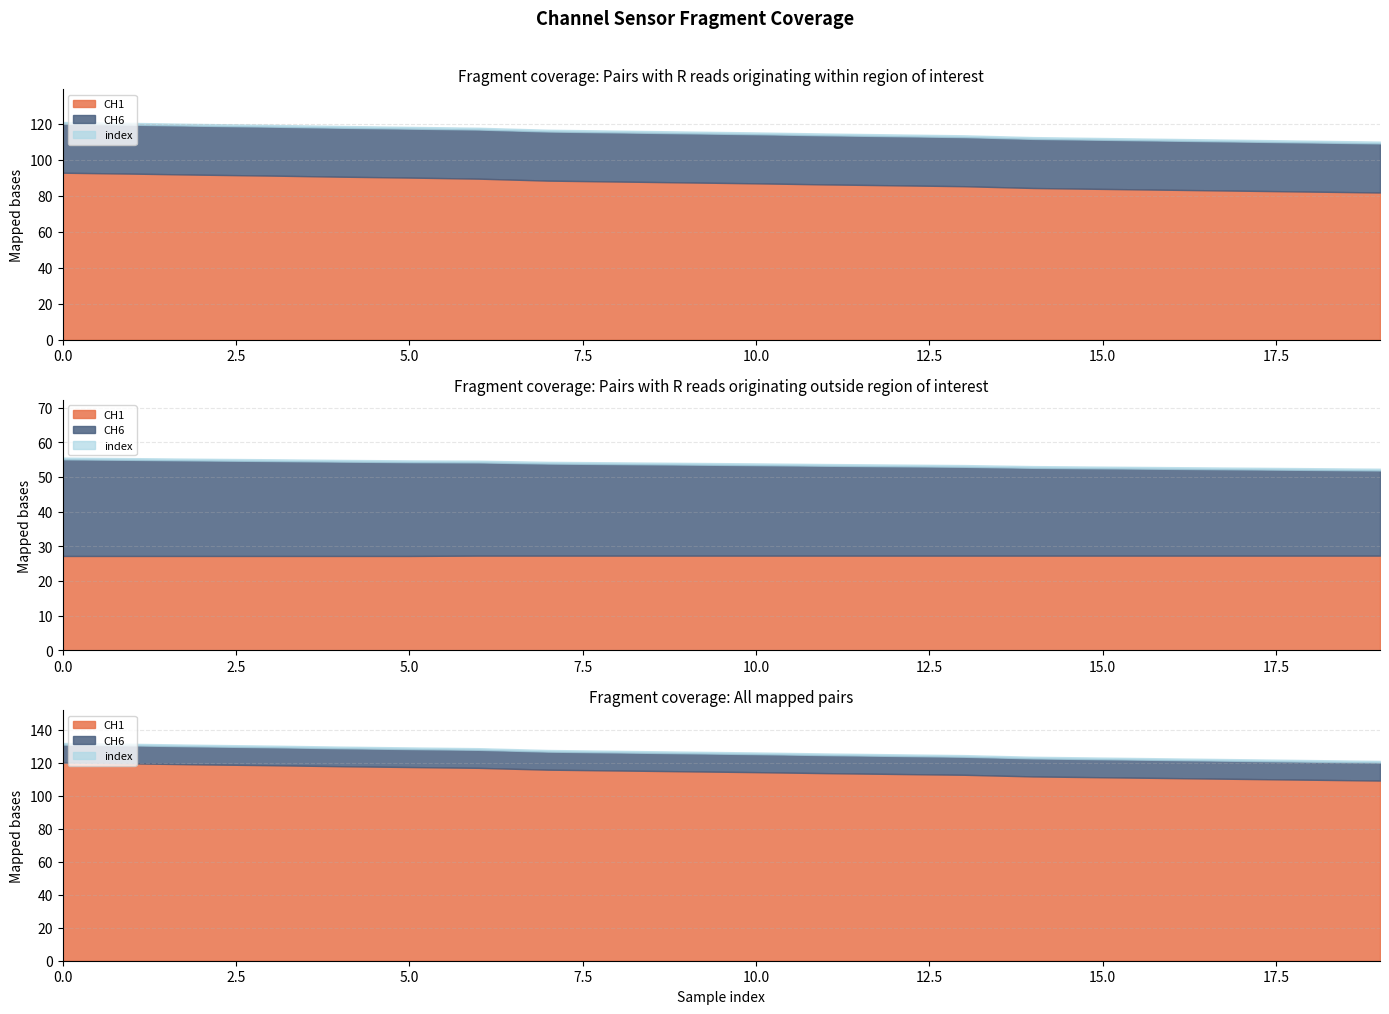

Count the number of categories in the chart.

20